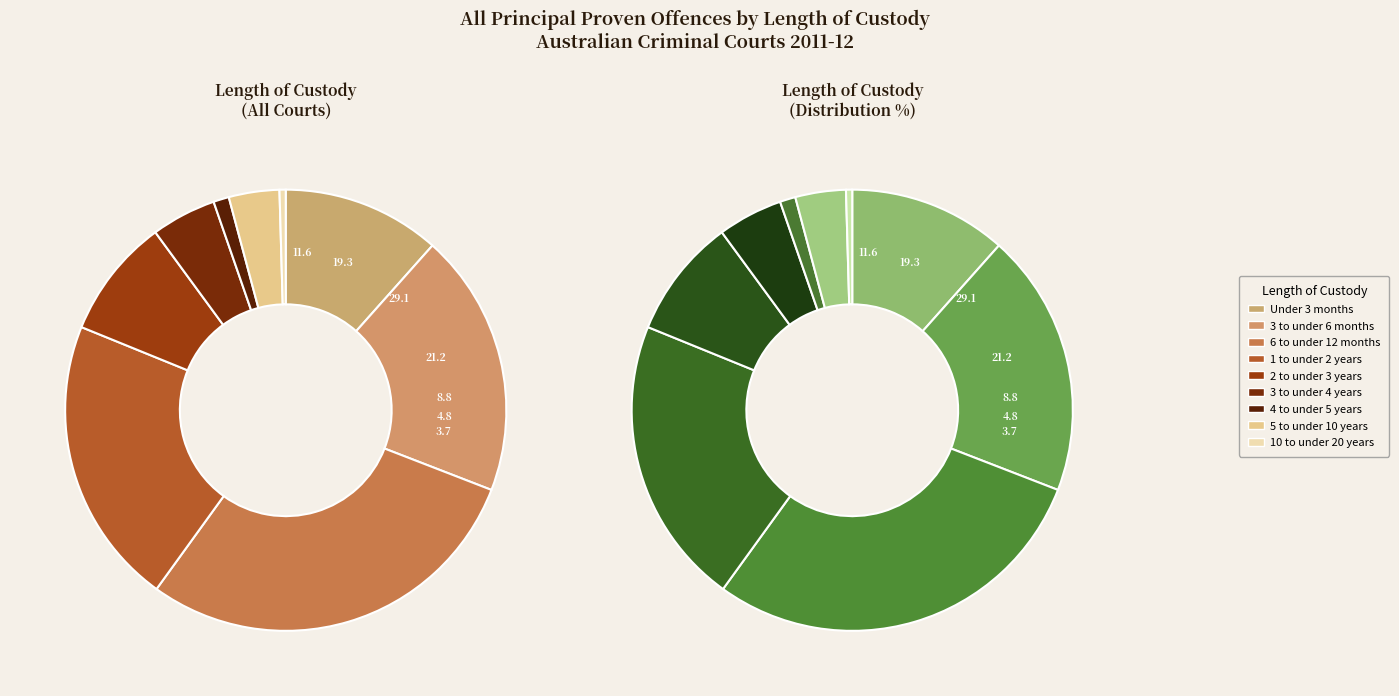

To the nearest percent, what percentage of the pie is 3 to under 4 years?

5%